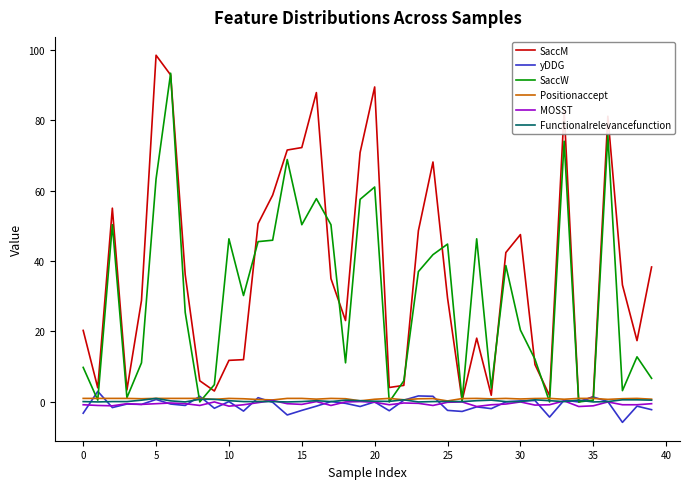

What is the maximum value shown in the chart?

98.4